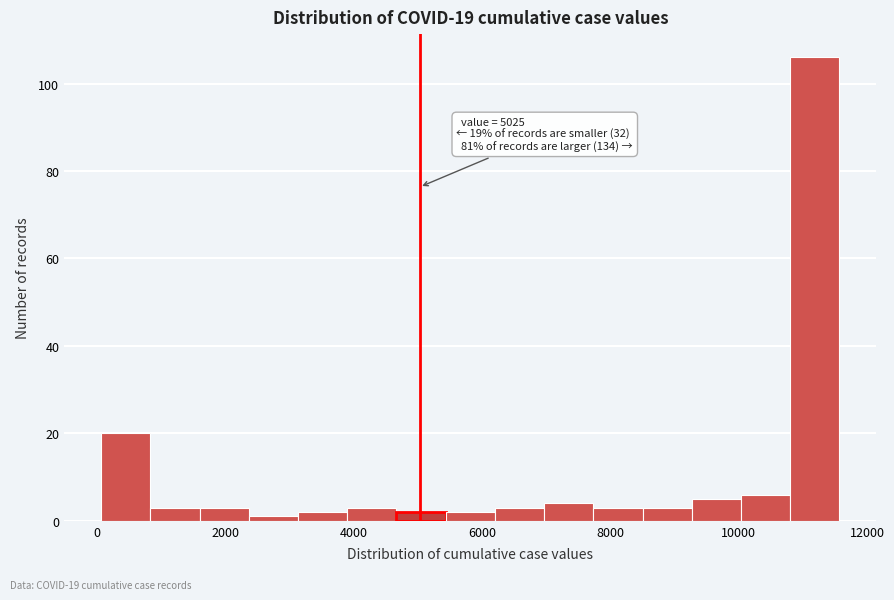

Around what value on the x-axis is the tallest bar? Give the approximate position of its centre, as read against the axis.

11200